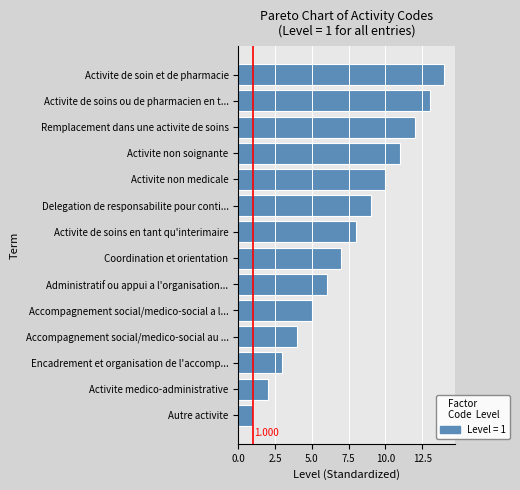

How many data points are less than 8?

7